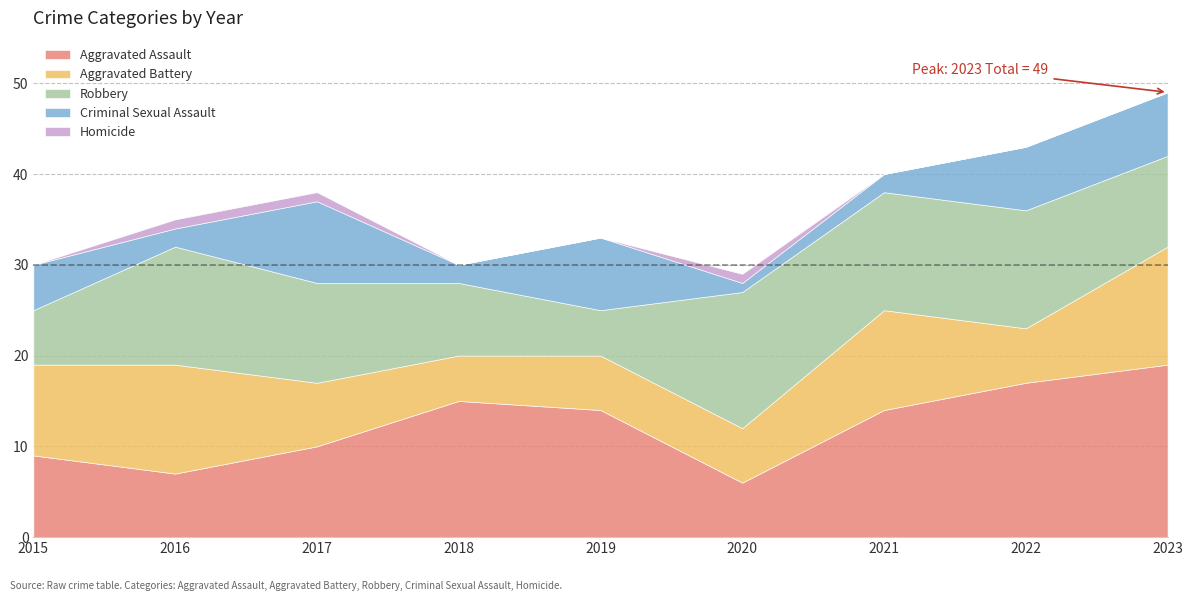

The Homicide series shows 1 at 2019. True or false?

False